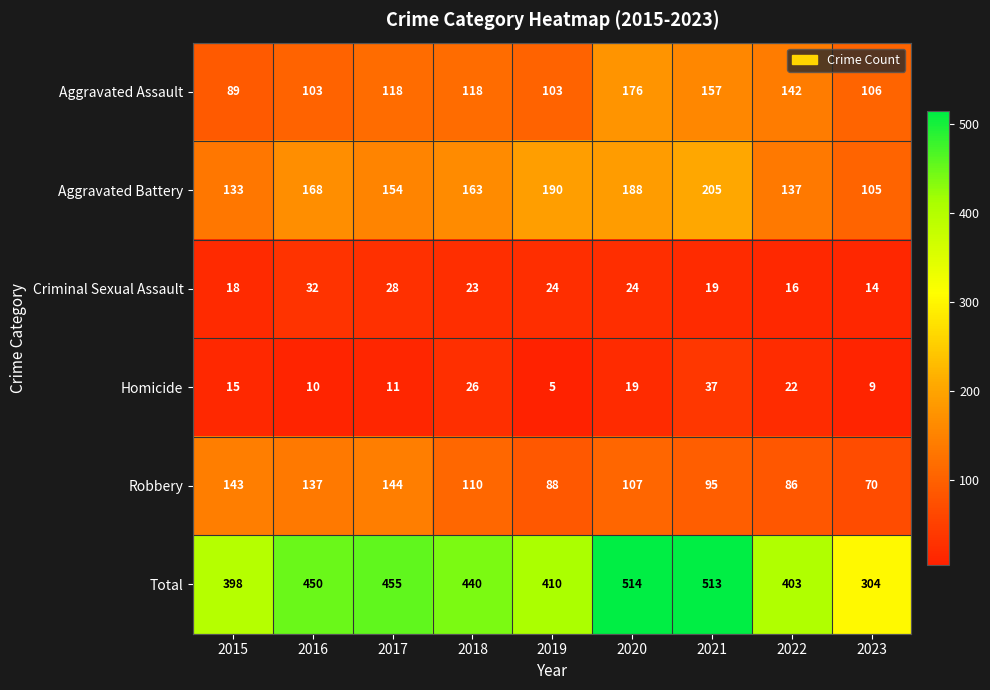

What is the total value across all series at 2015?

796